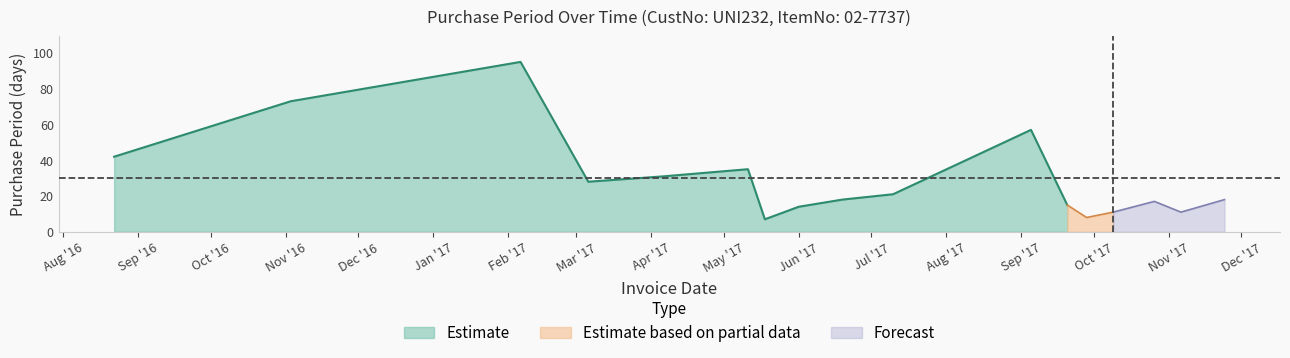

Between 2016-11-03 and 2017-09-05, which is larger?

2016-11-03